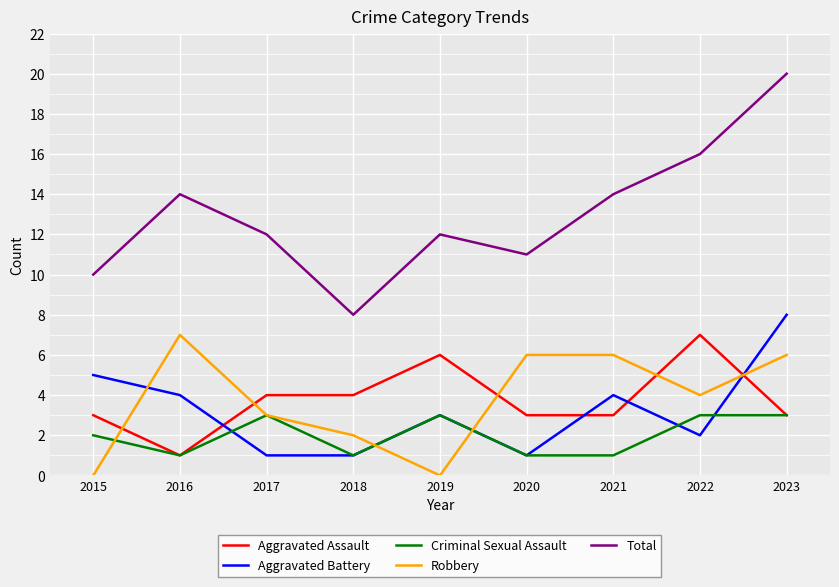

Count the number of data series in this chart.

5